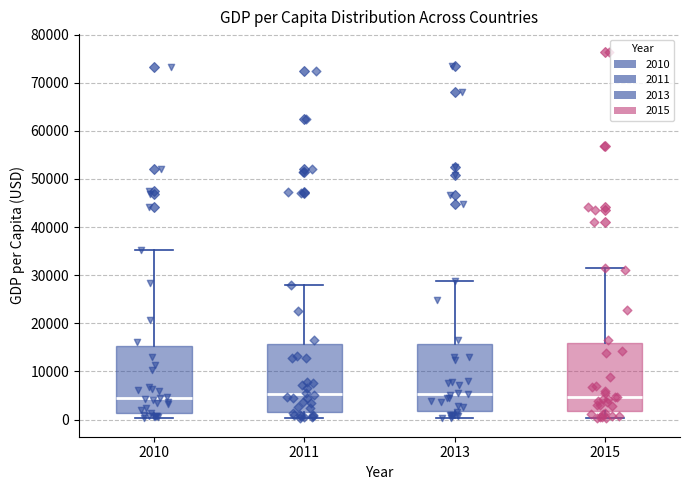

Where does the median line of the box at x = 2011 sit on the y-axis? The values are not printed on the chart, so give them approximately, as read against the axis.

5000